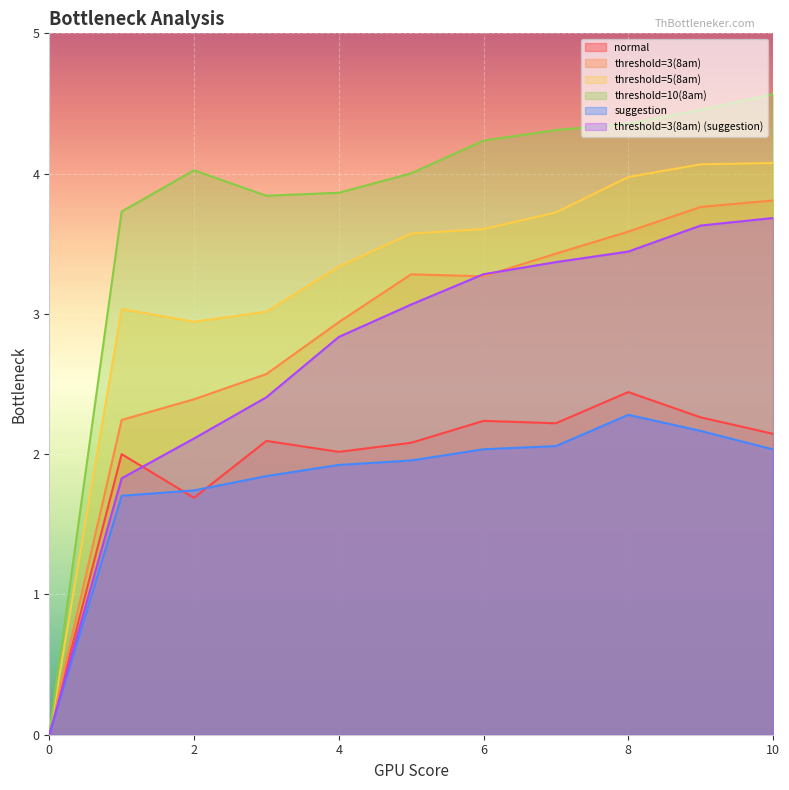

What is the maximum value shown in the chart?

4.6